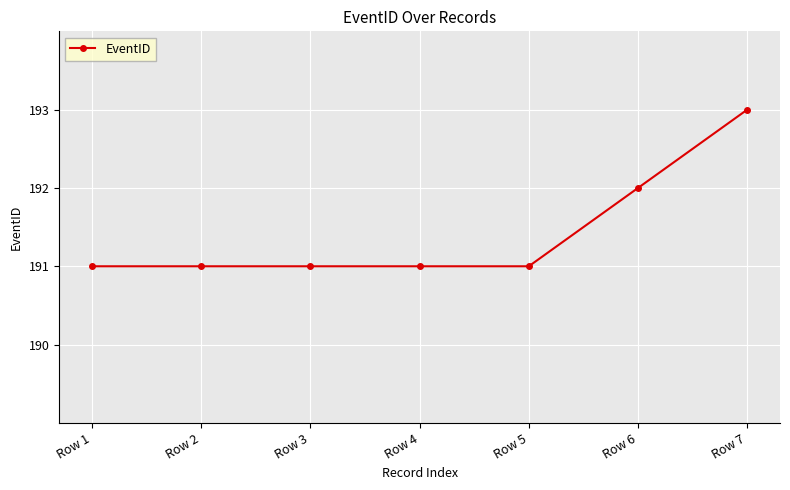

What is the value of the 3rd point from the left?

191